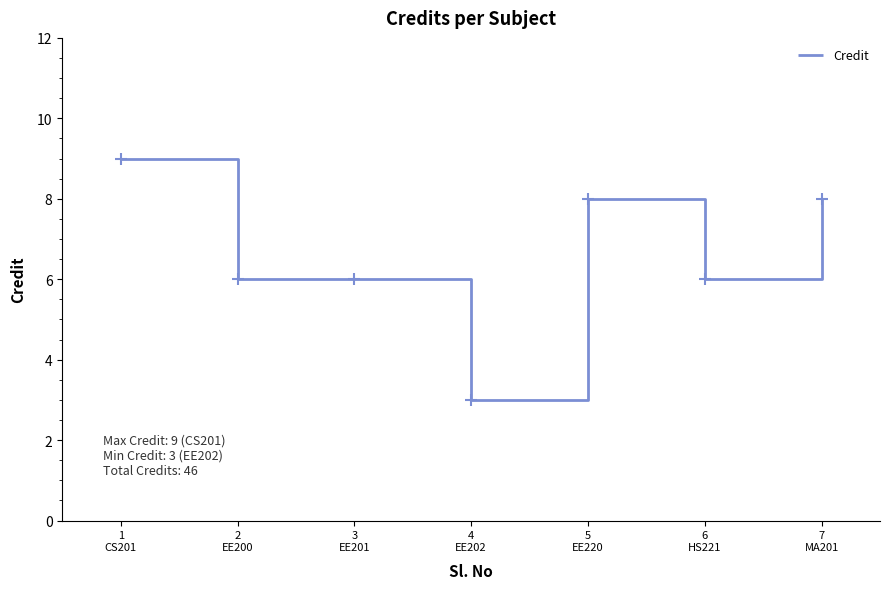

The value at 1
CS201 is 15. True or false?

False